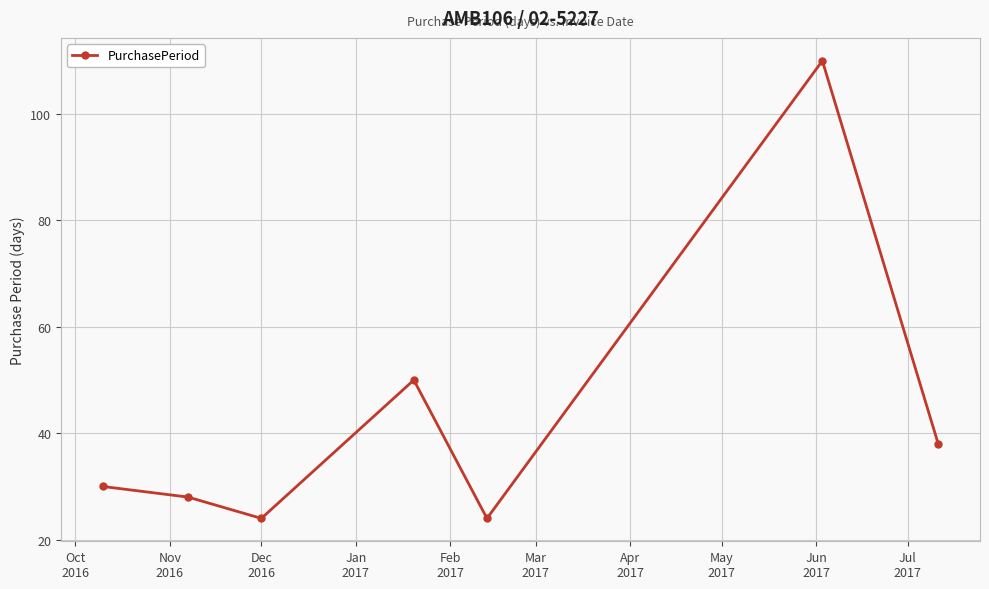

What is the sum of all values?

304